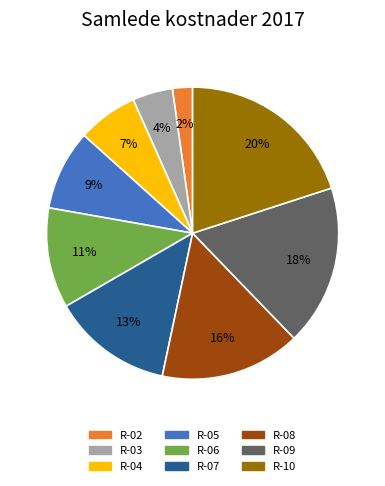

Approximately how many times larger is the value at R-04 compared to R-10?

0.3